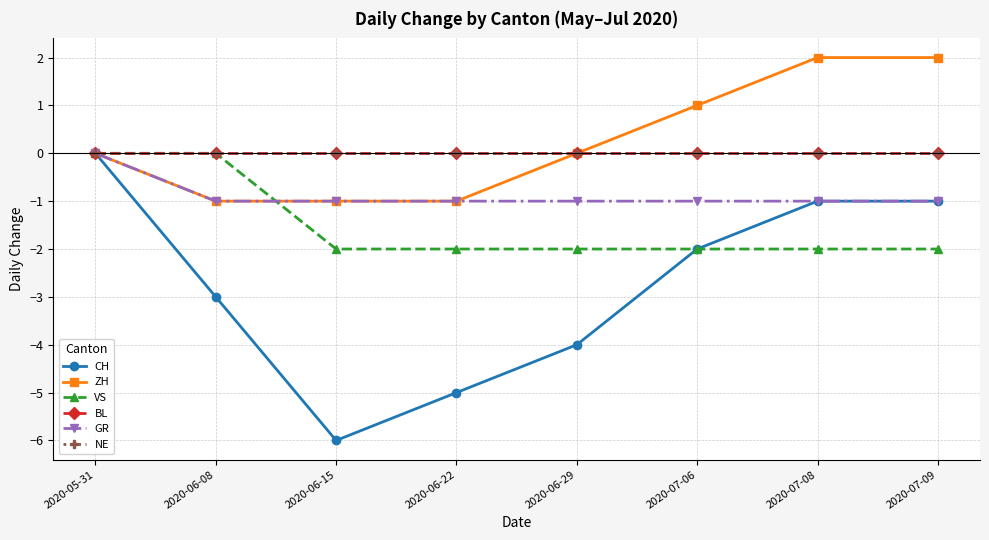

Reading left to right, what are all the values shown in this chart?

CH: 2020-05-31=0	2020-06-08=-3	2020-06-15=-6	2020-06-22=-5	2020-06-29=-4	2020-07-06=-2	2020-07-08=-1	2020-07-09=-1
ZH: 2020-05-31=0	2020-06-08=-1	2020-06-15=-1	2020-06-22=-1	2020-06-29=0	2020-07-06=1	2020-07-08=2	2020-07-09=2
VS: 2020-05-31=0	2020-06-08=0	2020-06-15=-2	2020-06-22=-2	2020-06-29=-2	2020-07-06=-2	2020-07-08=-2	2020-07-09=-2
BL: 2020-05-31=0	2020-06-08=0	2020-06-15=0	2020-06-22=0	2020-06-29=0	2020-07-06=0	2020-07-08=0	2020-07-09=0
GR: 2020-05-31=0	2020-06-08=-1	2020-06-15=-1	2020-06-22=-1	2020-06-29=-1	2020-07-06=-1	2020-07-08=-1	2020-07-09=-1
NE: 2020-05-31=0	2020-06-08=0	2020-06-15=0	2020-06-22=0	2020-06-29=0	2020-07-06=0	2020-07-08=0	2020-07-09=0